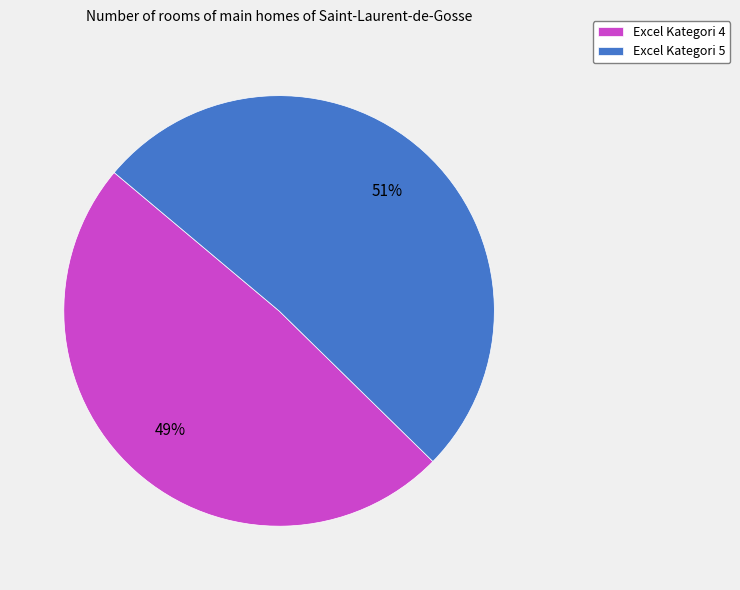

Does Excel Kategori 5 account for over 50% of the chart?

Yes